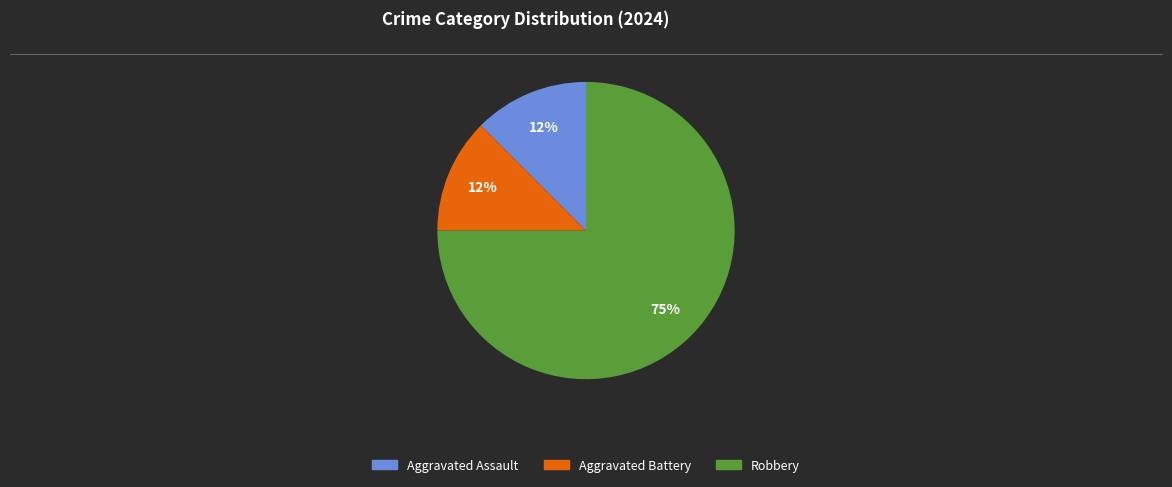

To the nearest percent, what is the average slice percentage?

33%